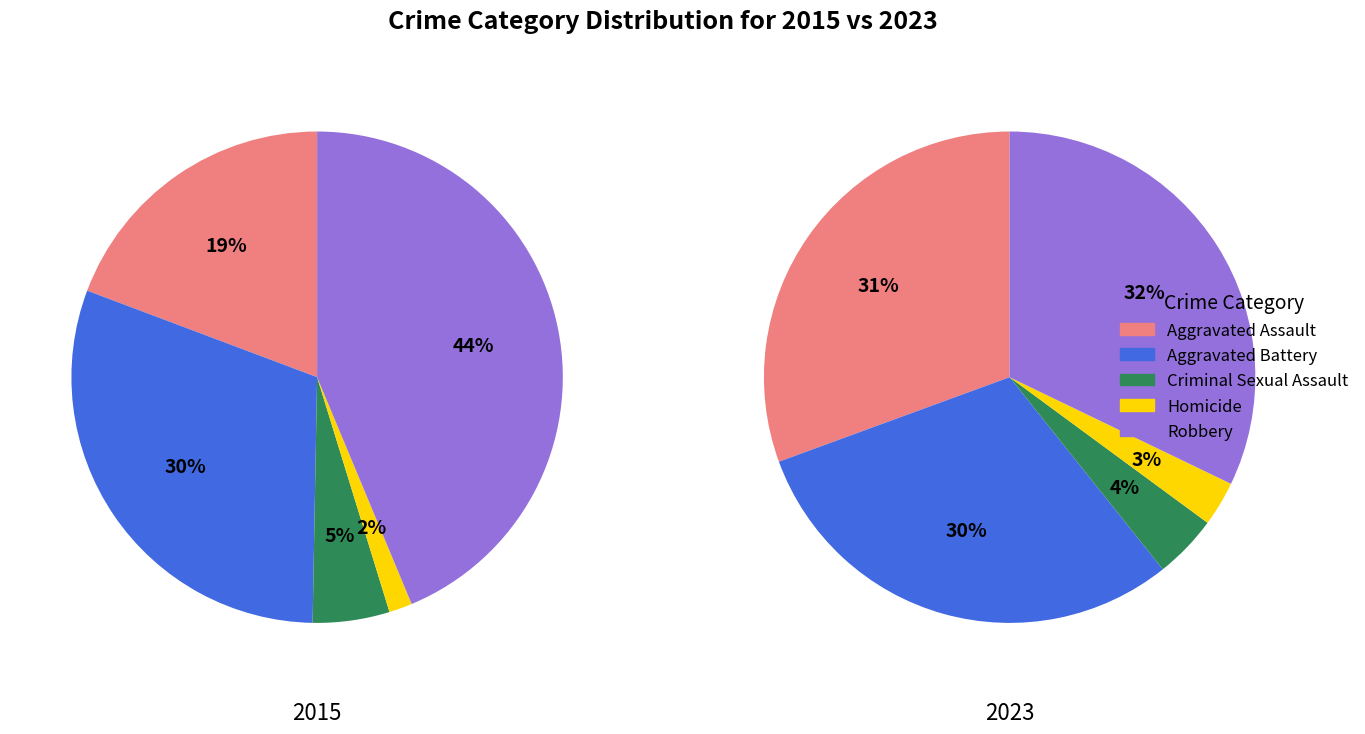

True or false: values_2015 accounts for 19% of the total.

True